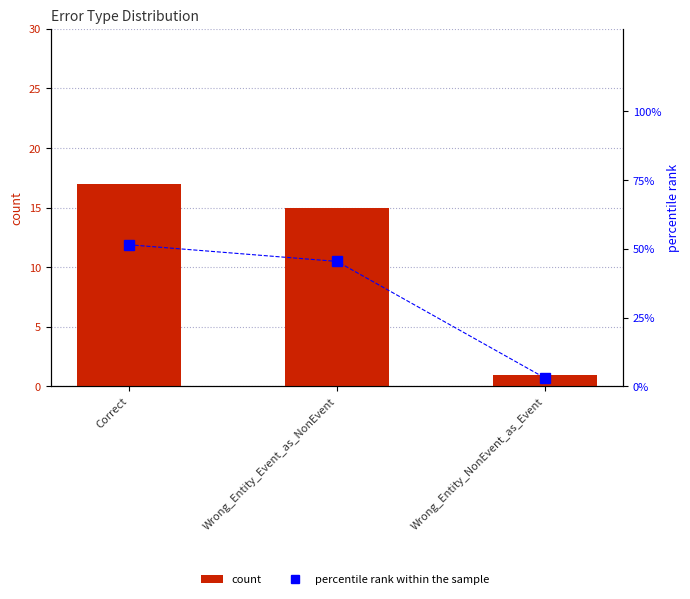

List the series in order of their peak value, highest first.

percentile rank within the sample, count